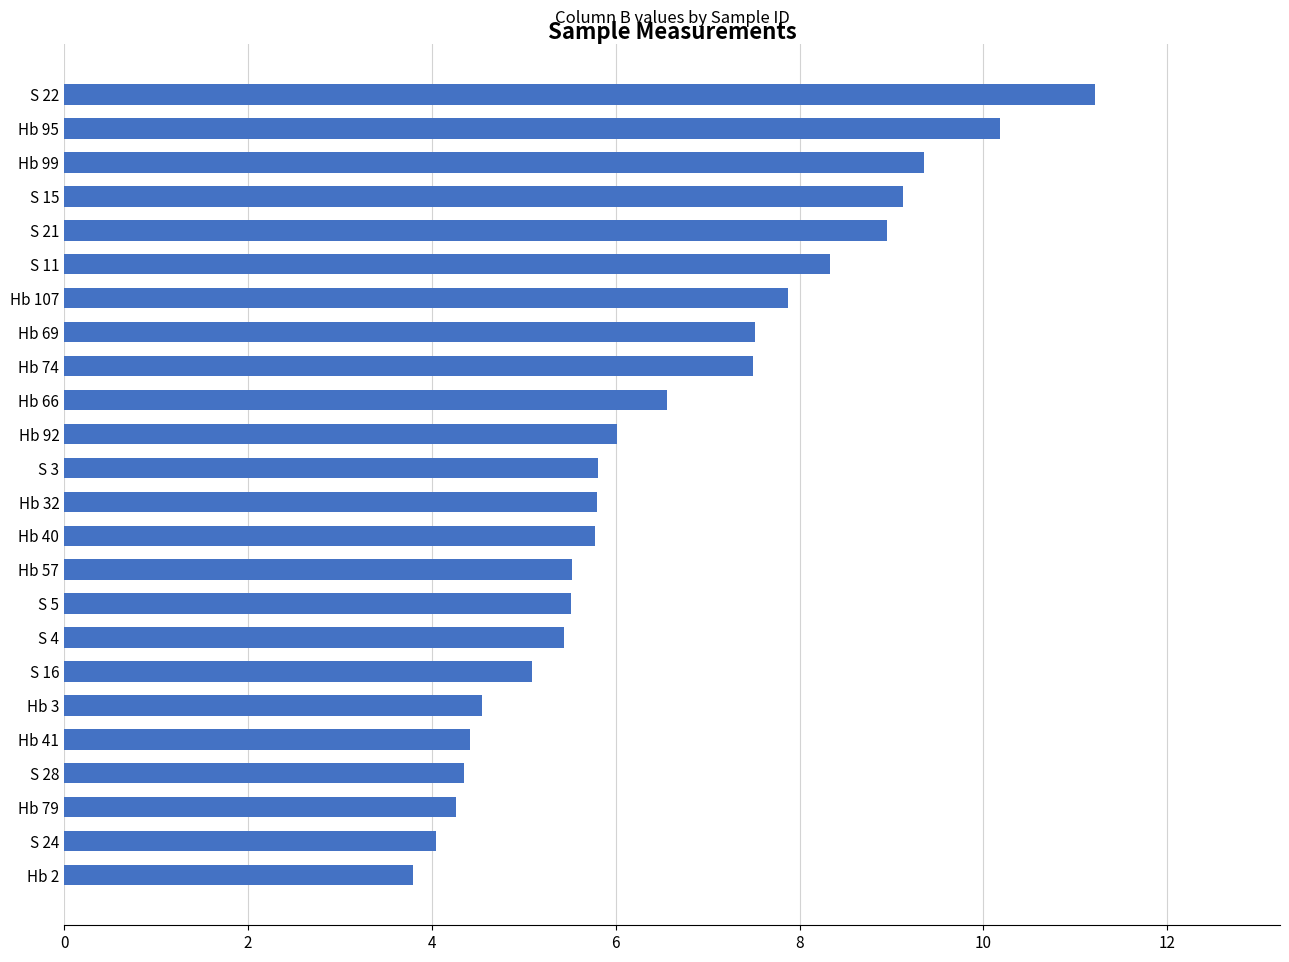

Is it true that the value at S 24 is 4.0?

True